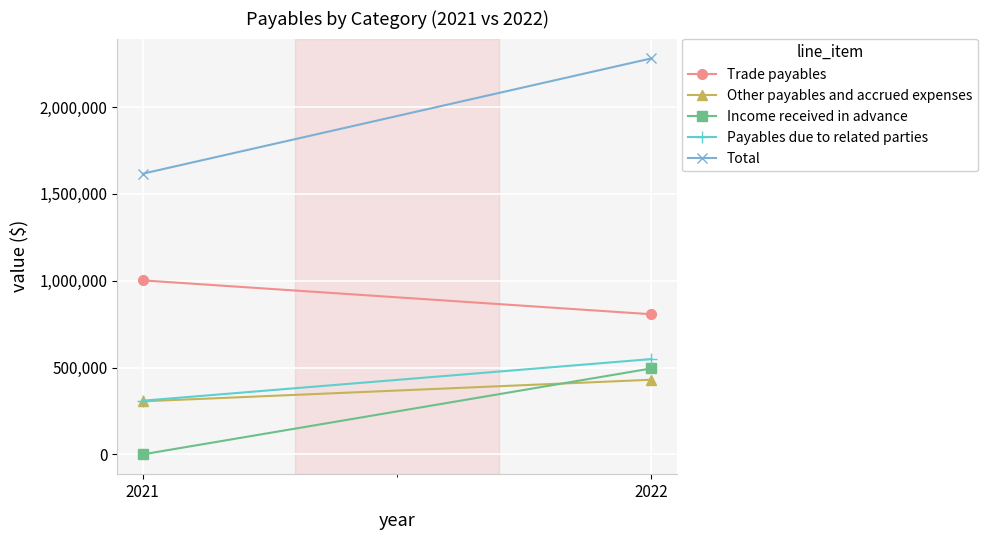

True or false: Other payables and accrued expenses has a value of 239971 at 2022.

False